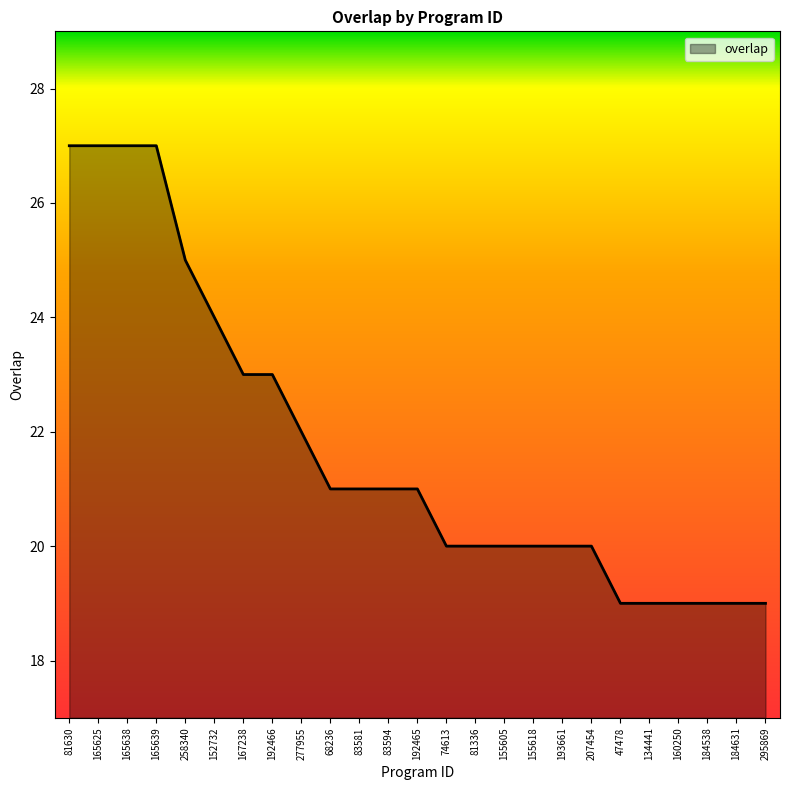

How many categories are shown in the chart?

25